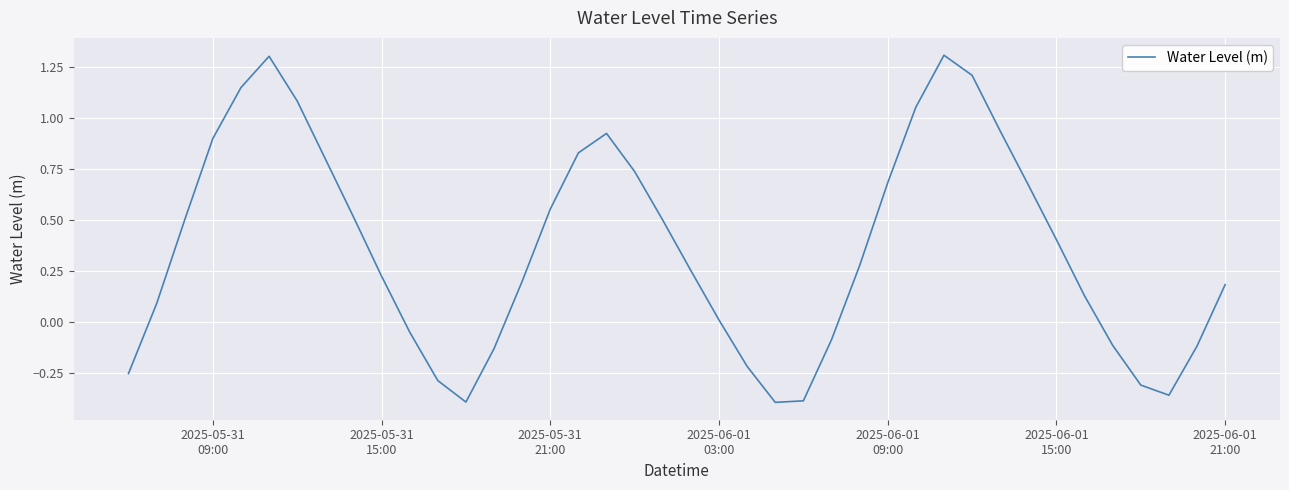

What is the difference between the maximum and minimum values?

1.7